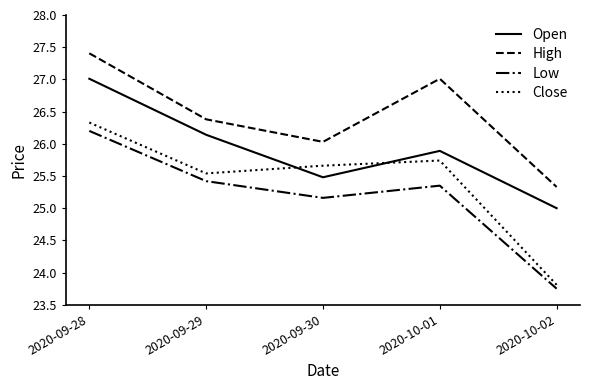

What is the difference between the second highest and minimum values in the Open series?

1.1